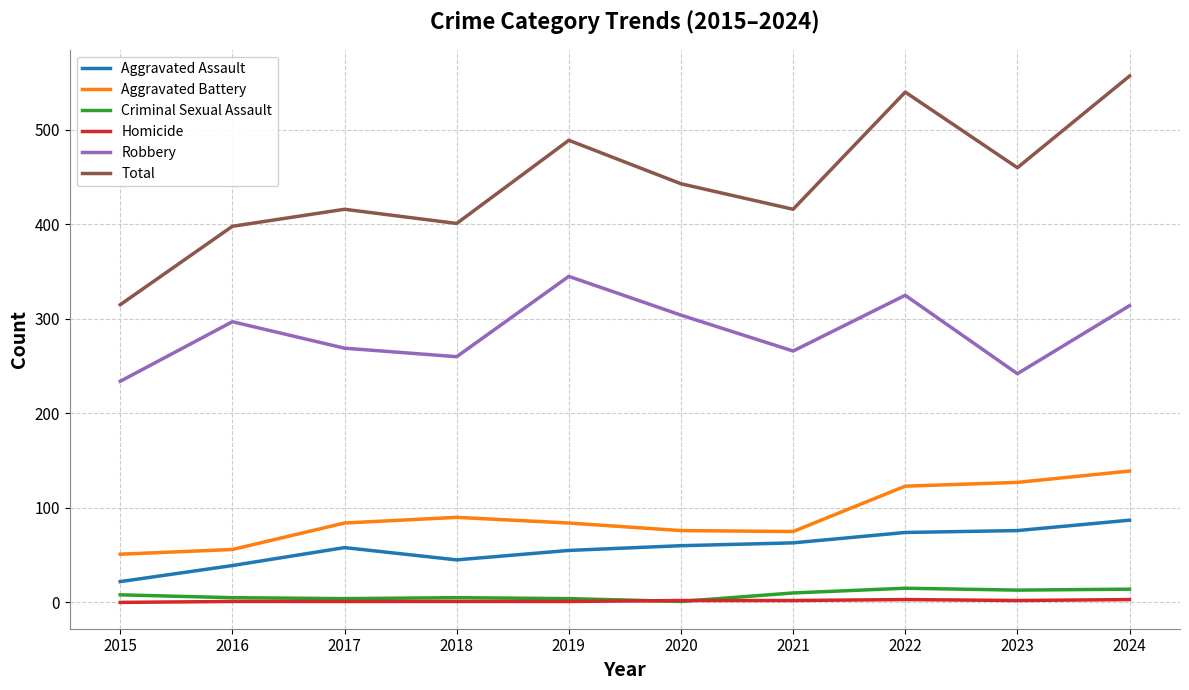

Does the chart have visible grid lines?

Yes